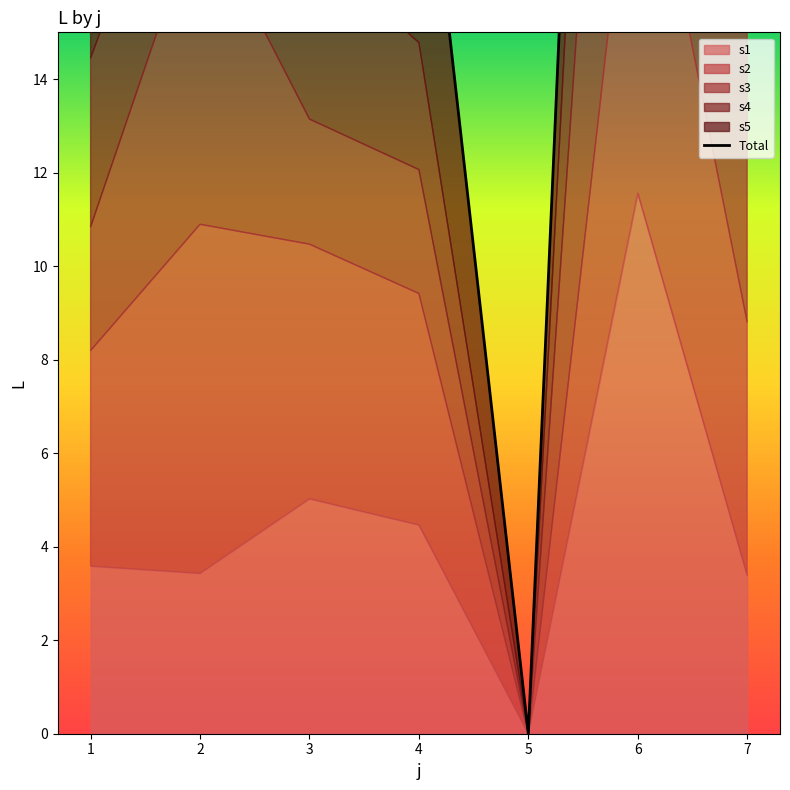

True or false: the data shows 28.6 at 7.

True